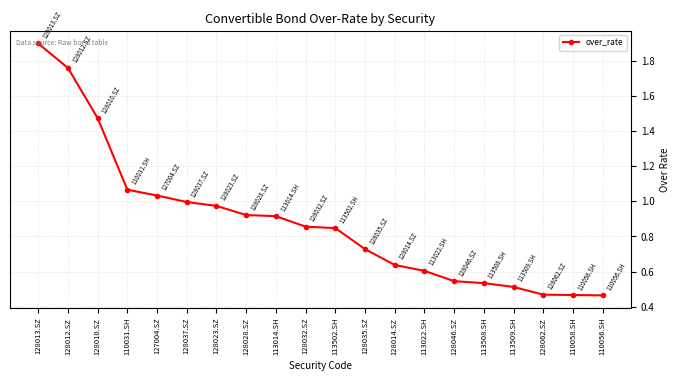

What is the greatest value displayed?

1.9